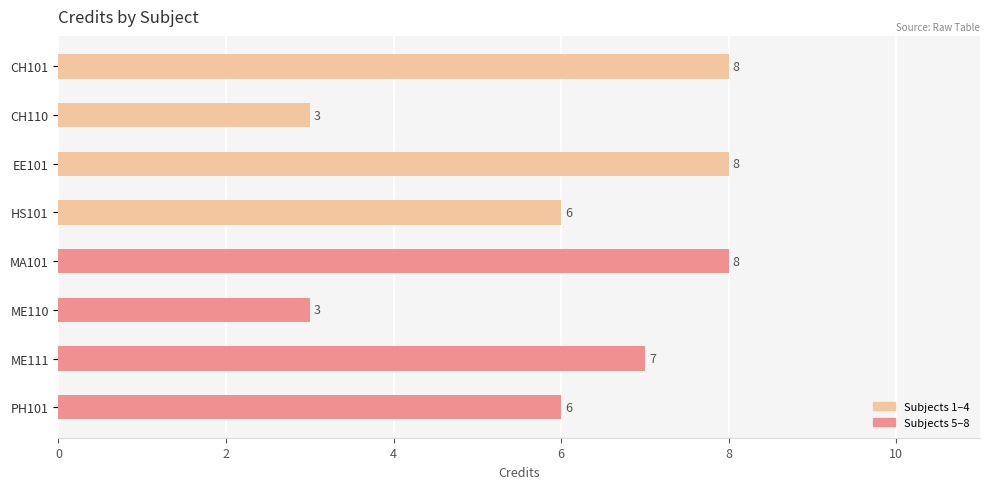

What is the average value?

6